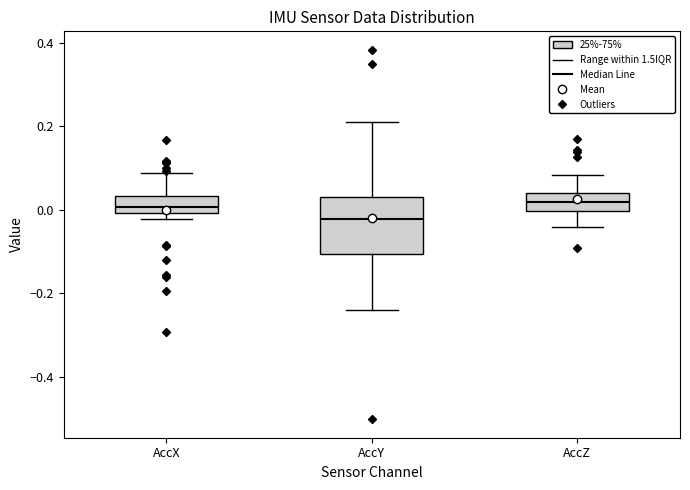

Reading left to right, read every box against the y-axis: the position of its median line, the range the box covers, and the ends of its whiskers. The values are not printed on the chart, so give them approximately, as read against the axis.

AccX: median 0.00 (inside the box), box 0.00 to 0.04, whiskers -0.02 to 0.08
AccY: median -0.02, box -0.10 to 0.02, whiskers -0.24 to 0.22
AccZ: median 0.02, box 0.00 to 0.04, whiskers -0.04 to 0.08